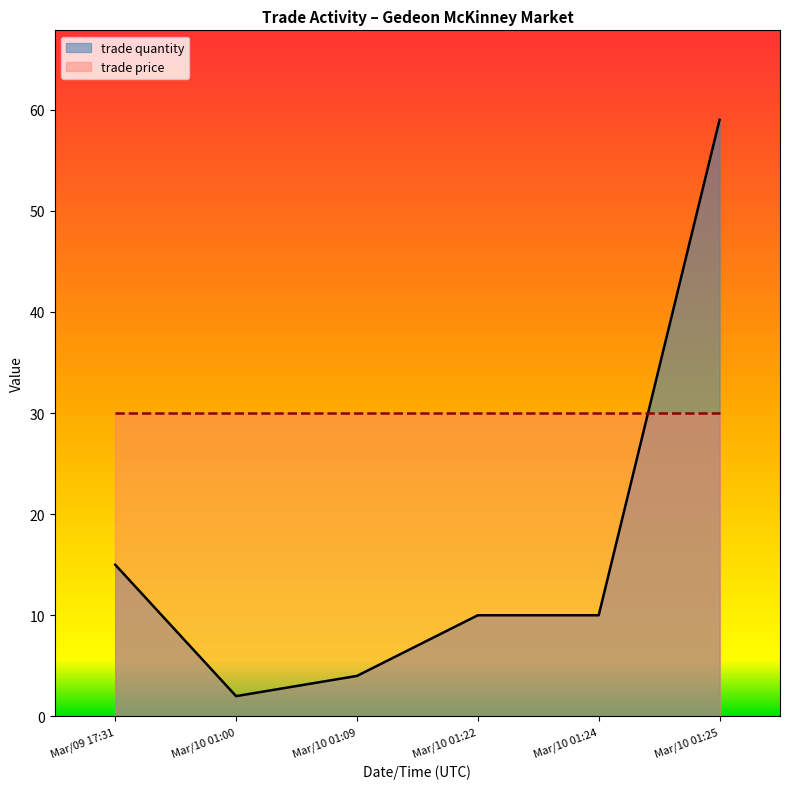

How many interior local valleys (lower than both neighbors) does the data have?

1